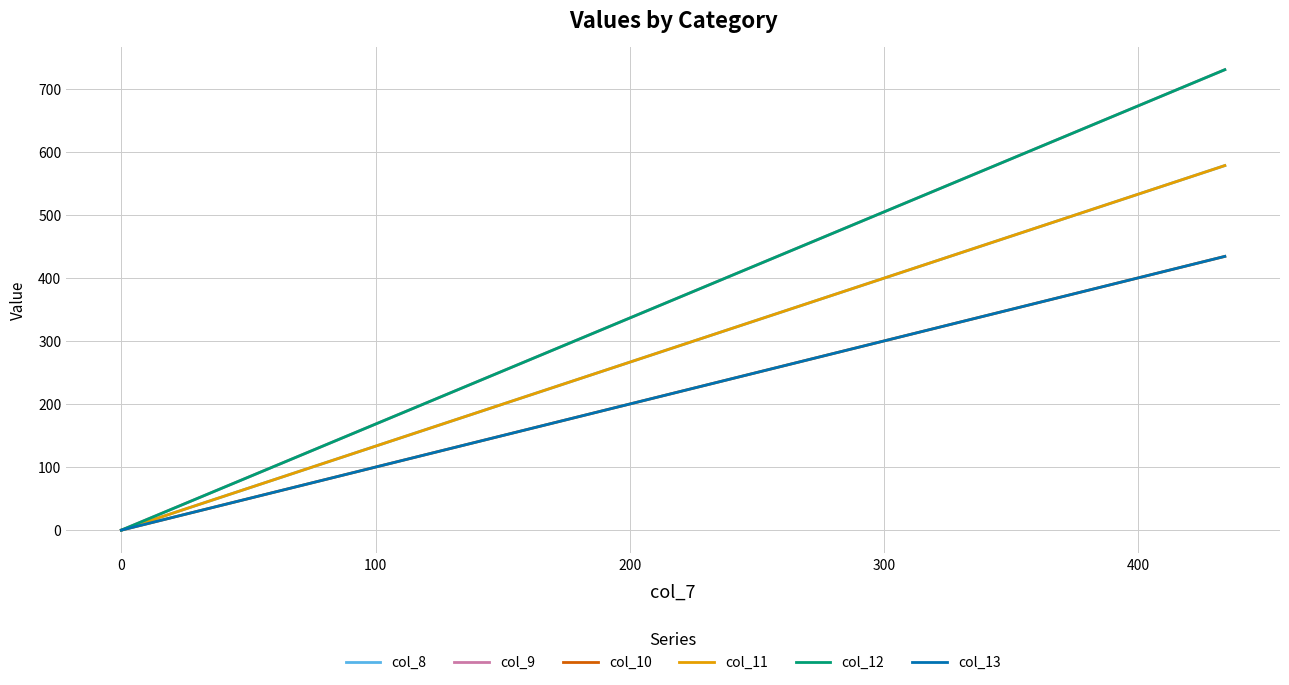

How many col_11 values are between 0 and 578?

2